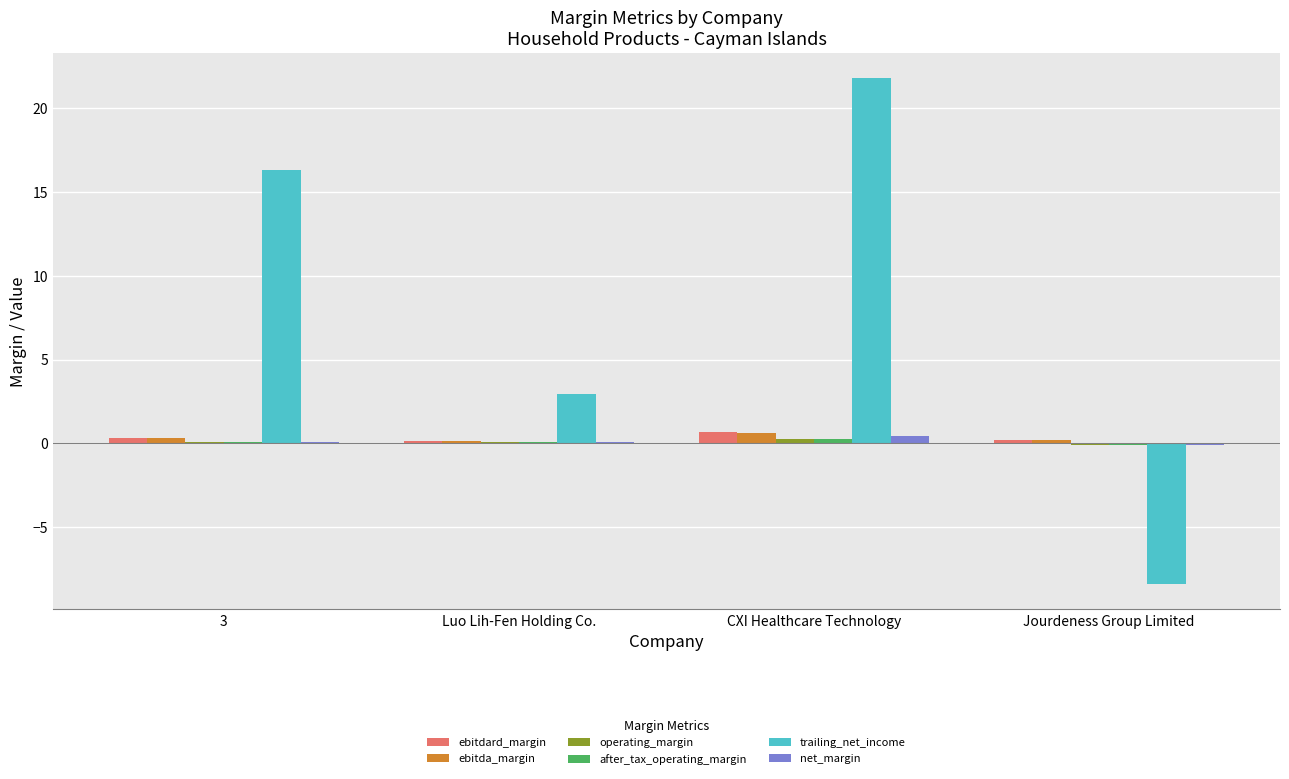

How many groups of bars are there?

4